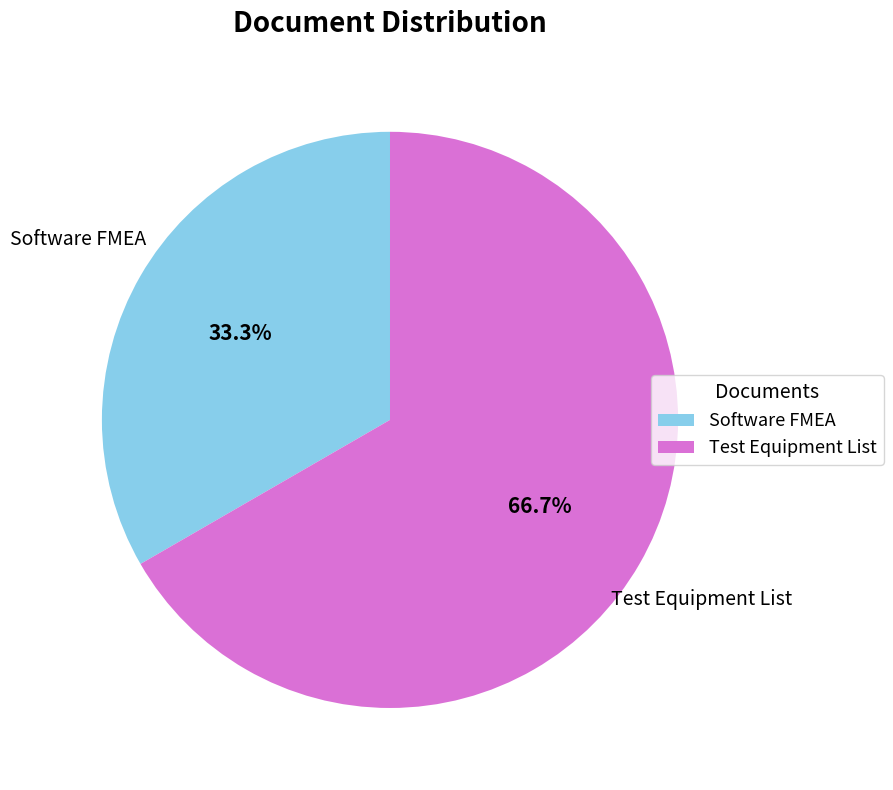

True or false: Test Equipment List accounts for 67% of the total.

True